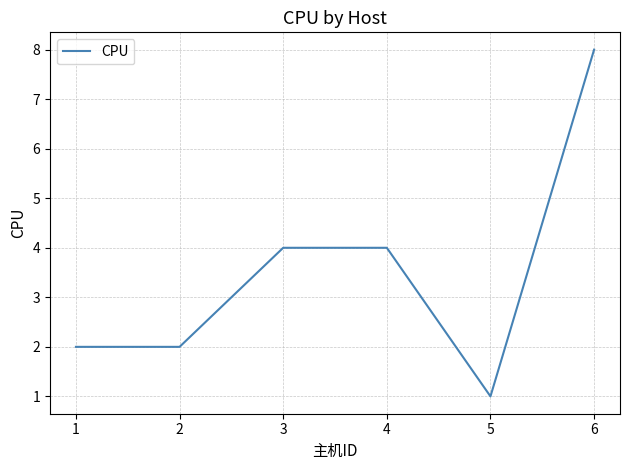

What is the change in value from 5 to 6?

+7